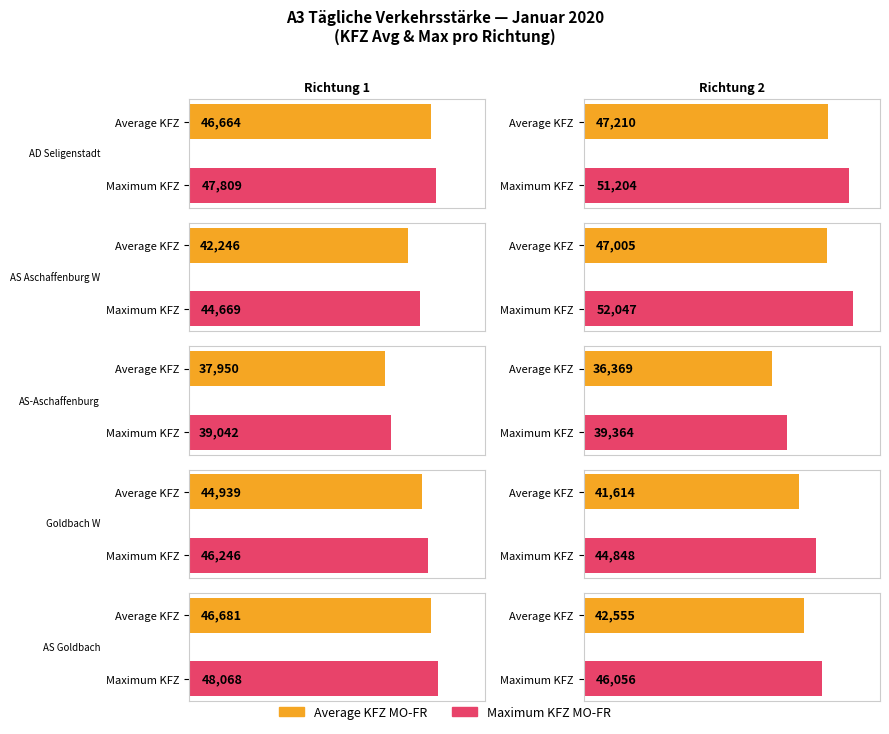

How many MO-SO KFZ values are between 33178 and 44939?

6